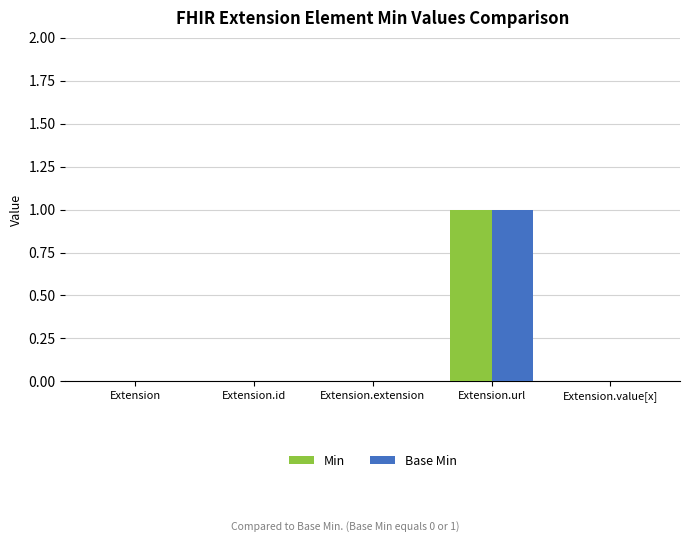

Which category has the highest value in the Base Min series?

Extension.url